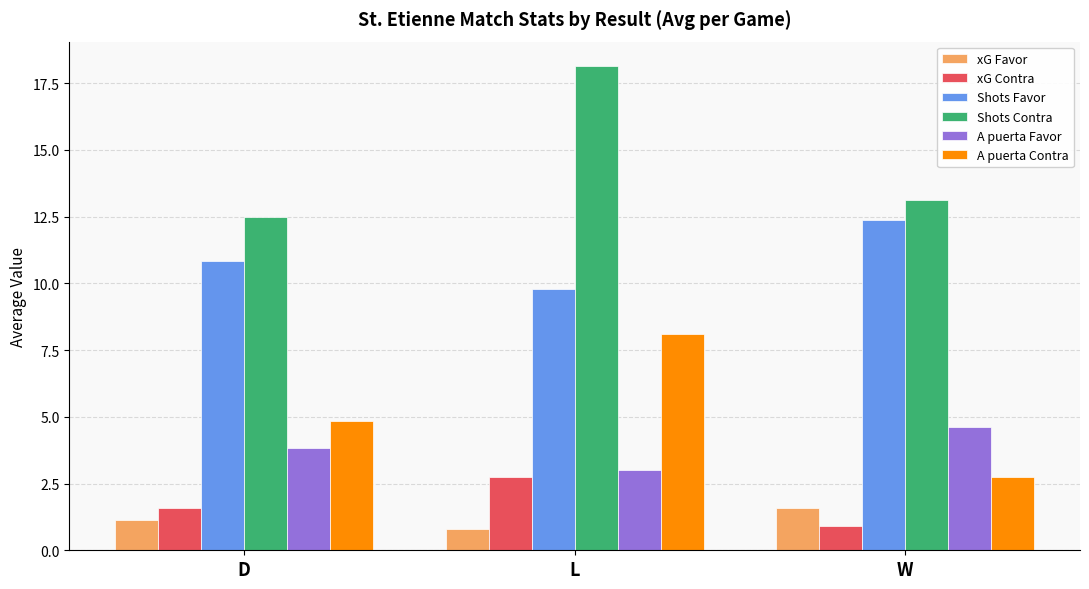

What value does the Shots Favor series have at D?

10.8